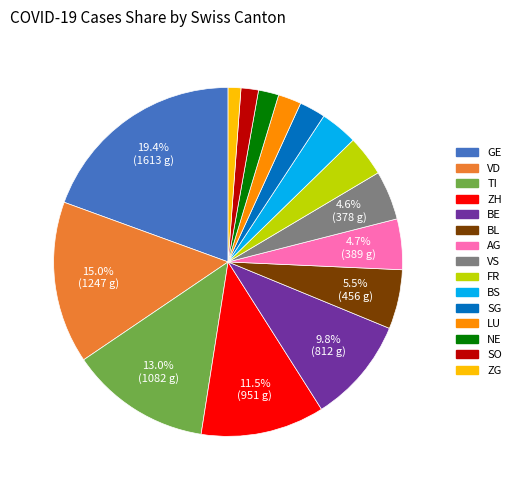

Between FR and AG, which is larger?

AG